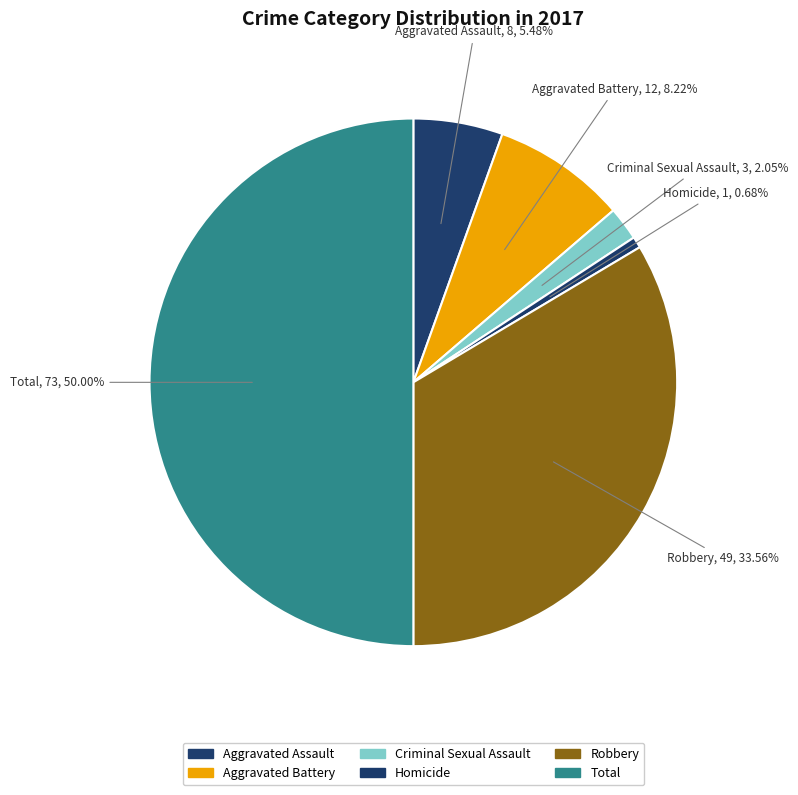

The Aggravated Assault slice represents 1% of the pie. True or false?

False